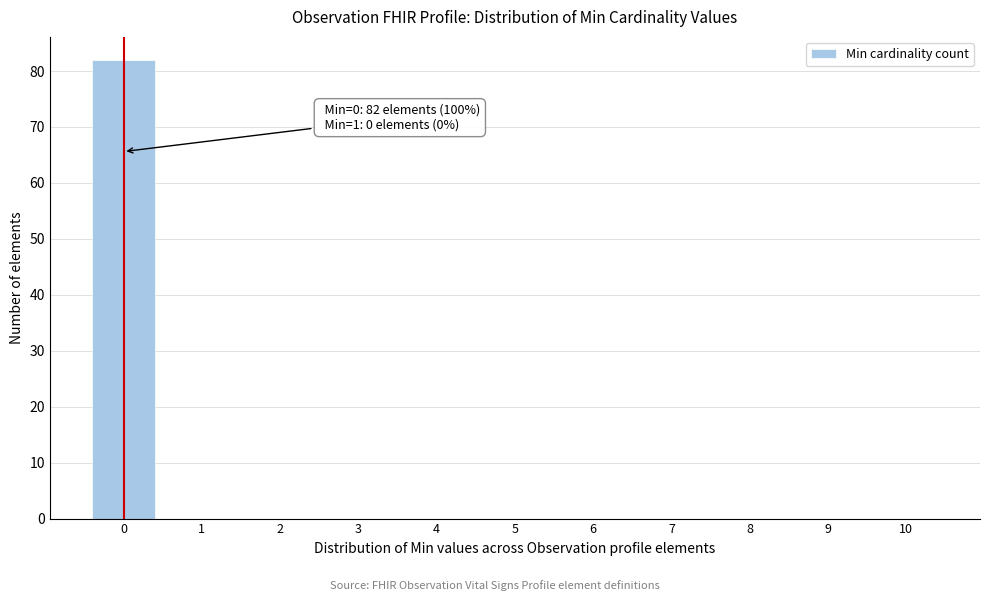

Which range on the x-axis has the tallest bar?

-0.5 to 0.5